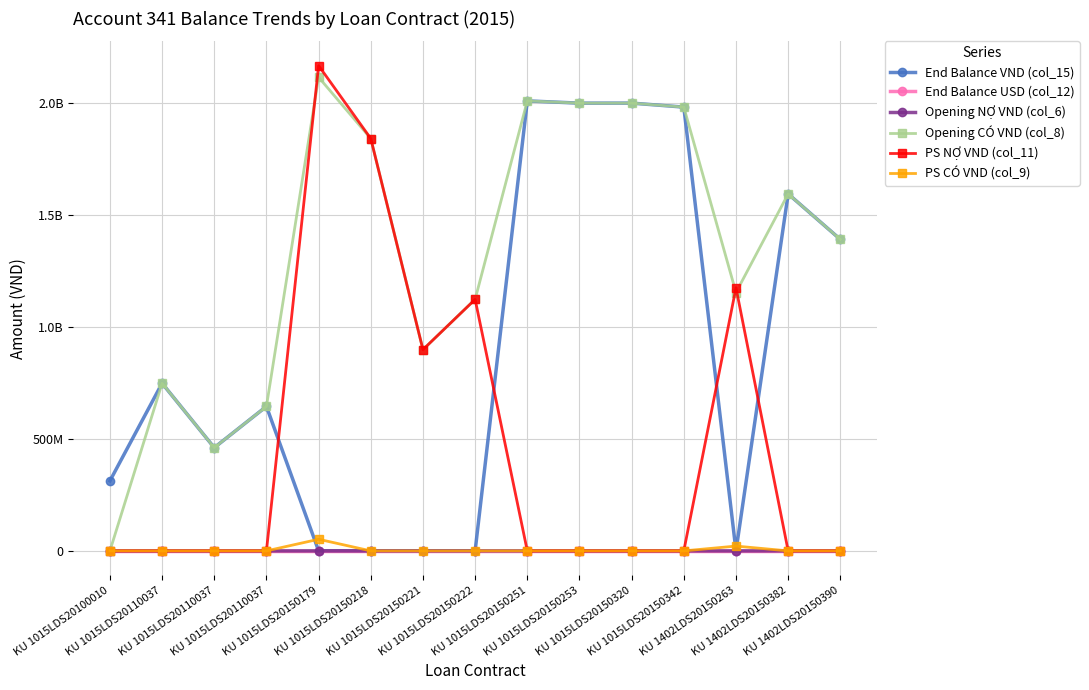

The value of End Balance USD (col_12) at KU 1402LDS20150263 is 0.0. True or false?

True